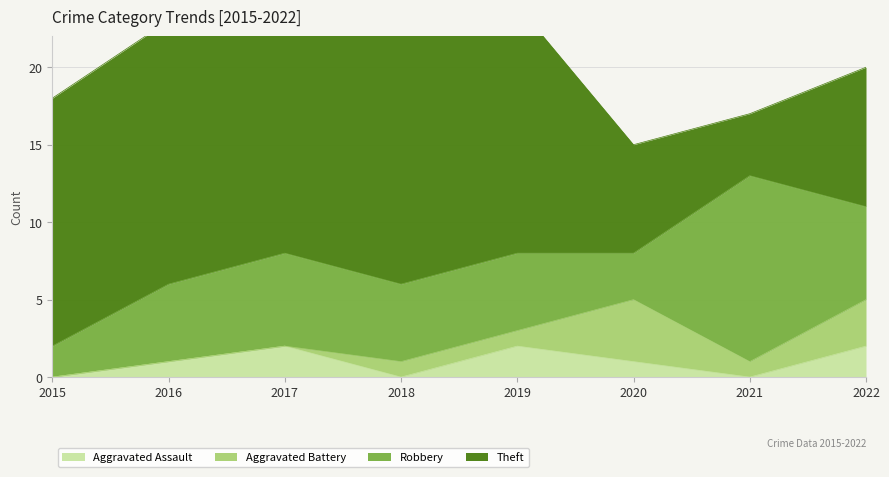

The value of Aggravated Assault at 2022 is 3. True or false?

False